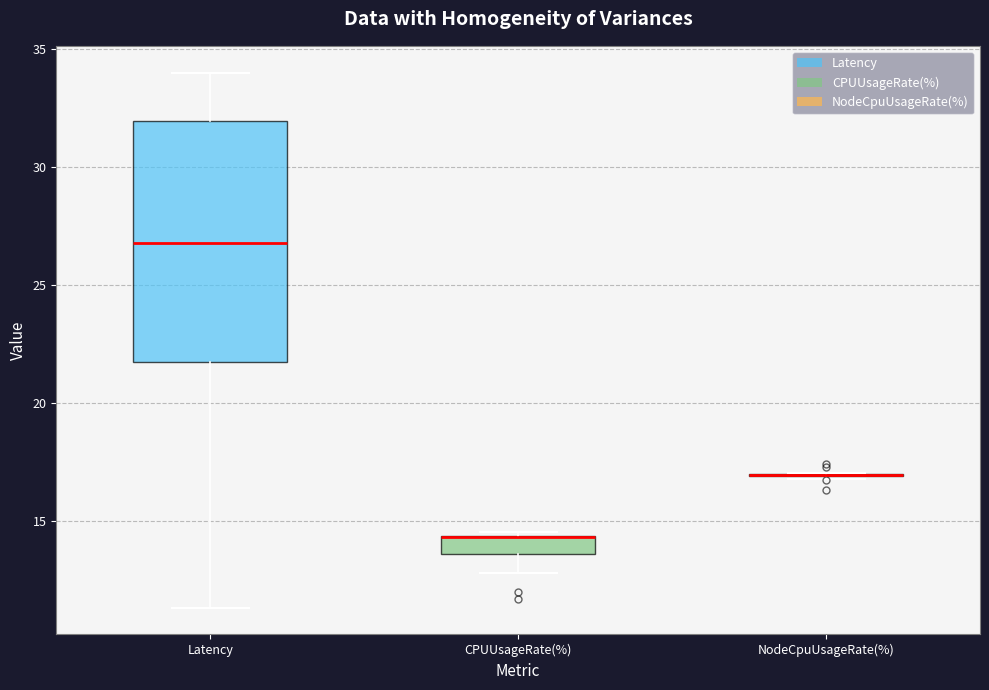

Where does the upper whisker of the box for Latency end on the y-axis? The values are not printed on the chart, so give them approximately, as read against the axis.

34.0